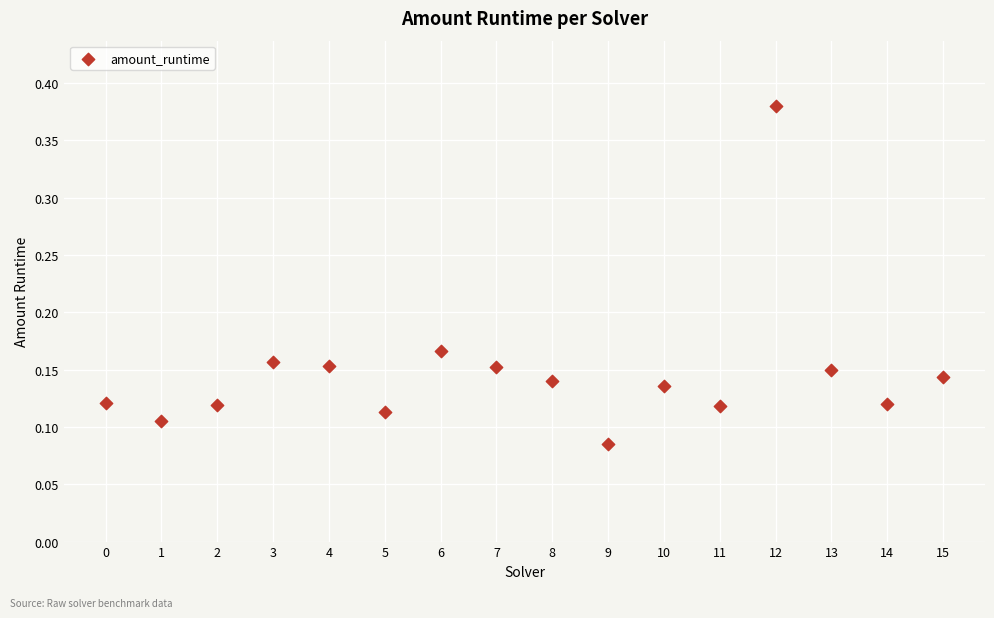

What is the range of Y values (max minus min)?

0.3